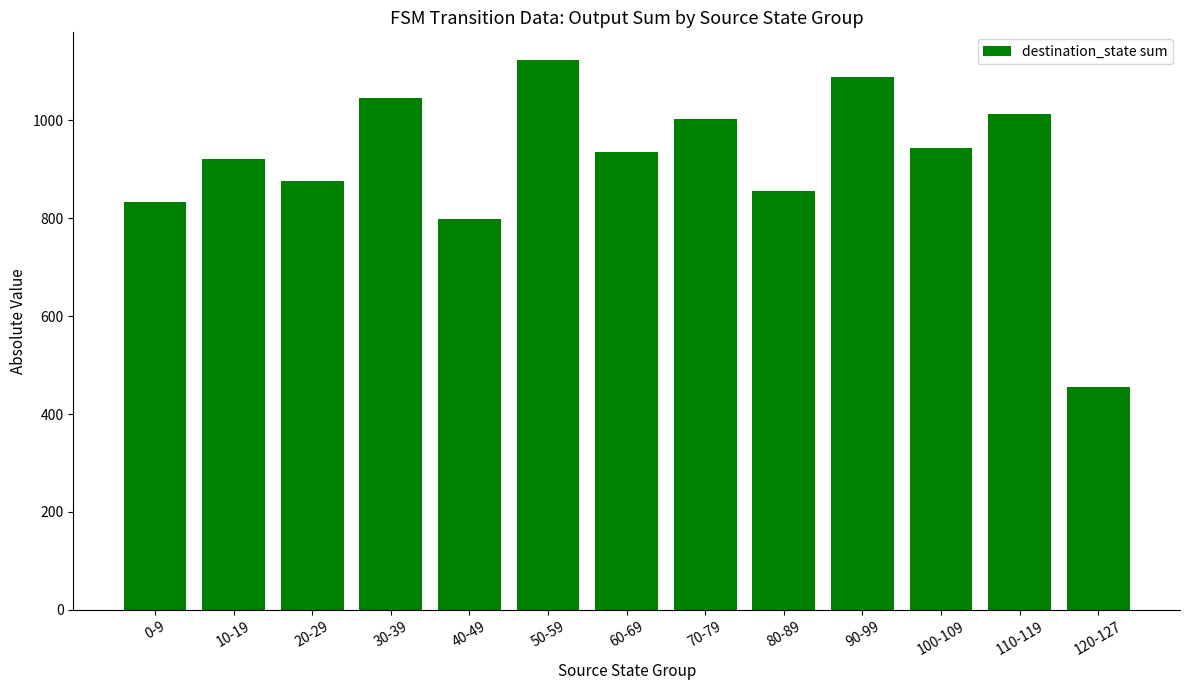

What is the sum of the values at 70-79 and 120-127?

1458